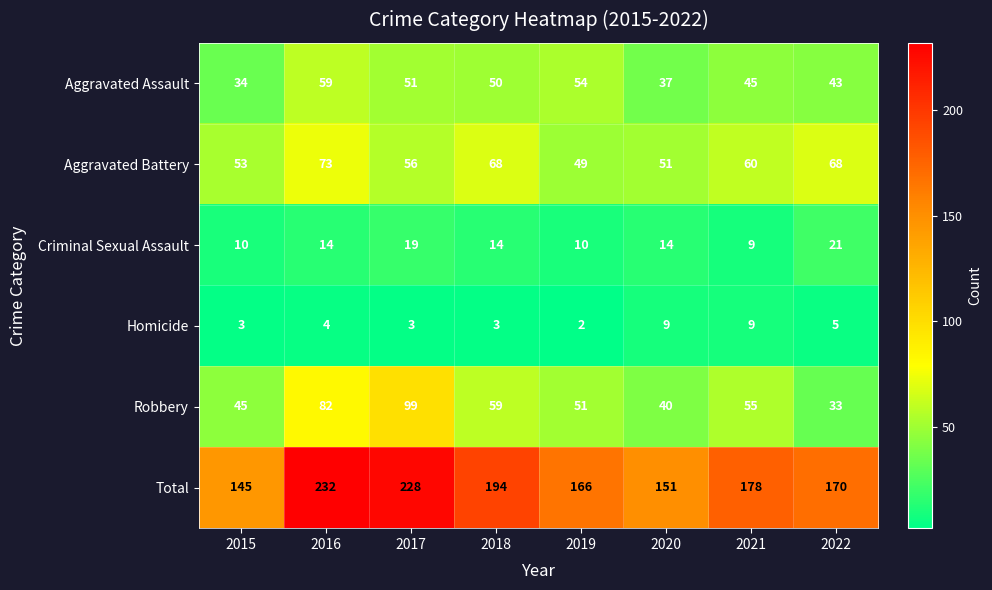

Rank the categories by Robbery value from lowest to highest.

2022, 2020, 2015, 2019, 2021, 2018, 2016, 2017